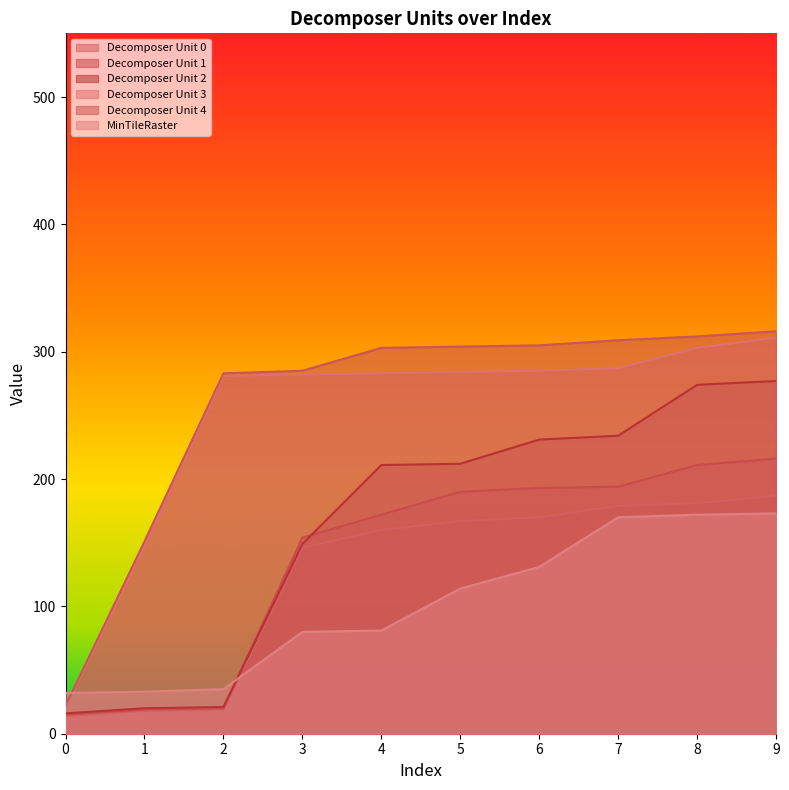

What are all the series names shown in the legend?

Decomposer Unit 0, Decomposer Unit 1, Decomposer Unit 2, Decomposer Unit 3, Decomposer Unit 4, MinTileRaster